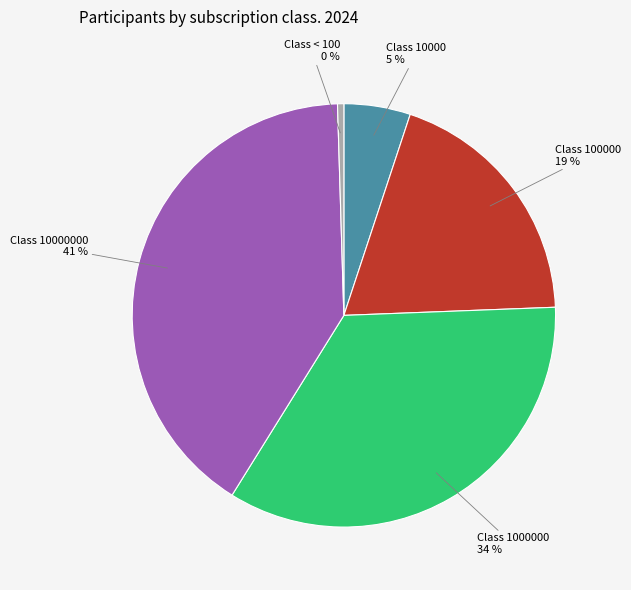

Is there a majority slice in this chart?

No